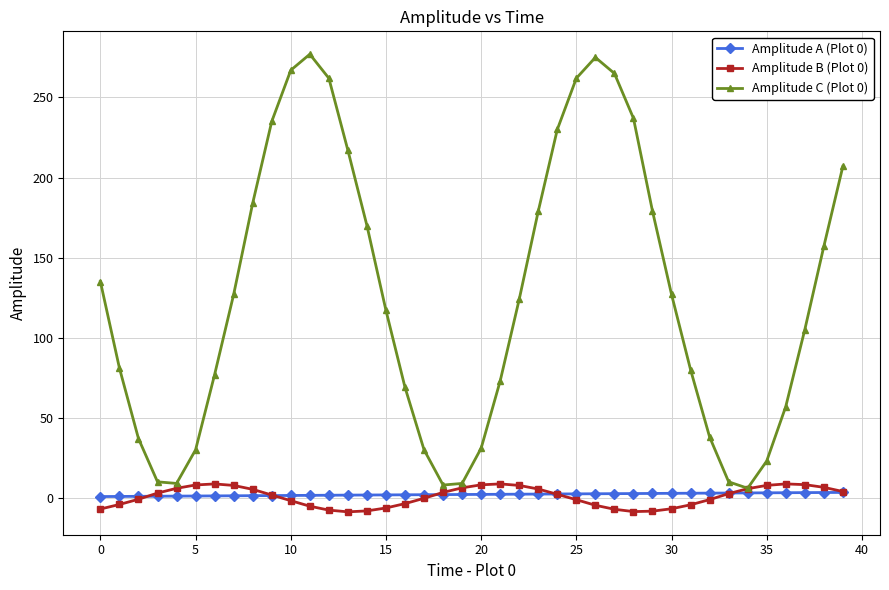

At how many categories does at least one series exceed 222?

9